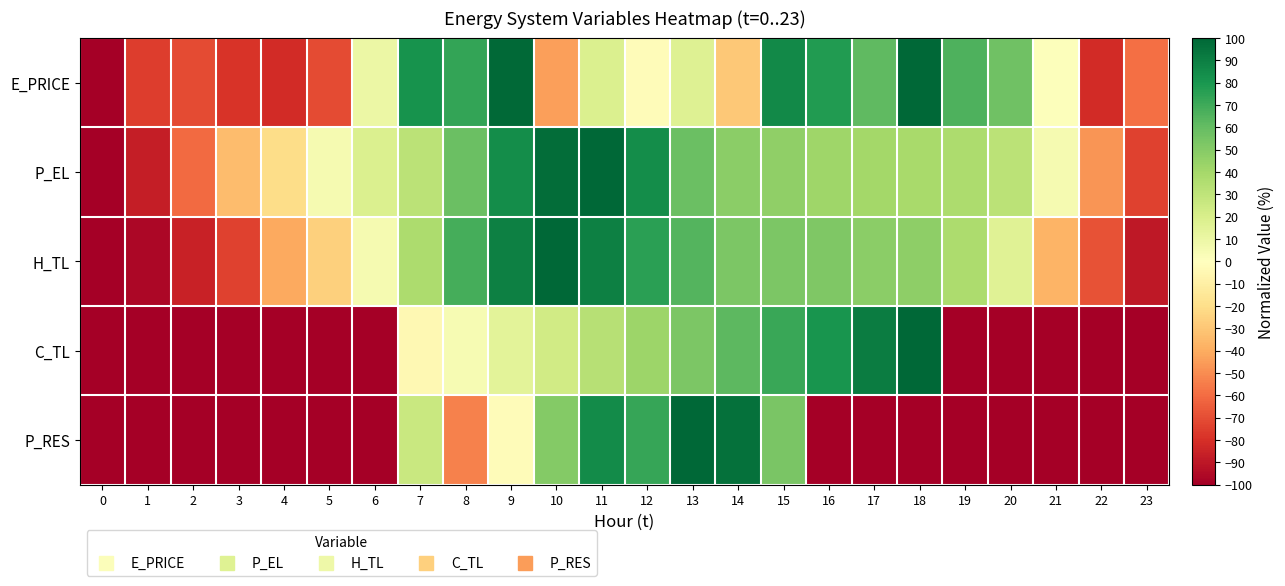

Between 12 and 23, which is larger?

12